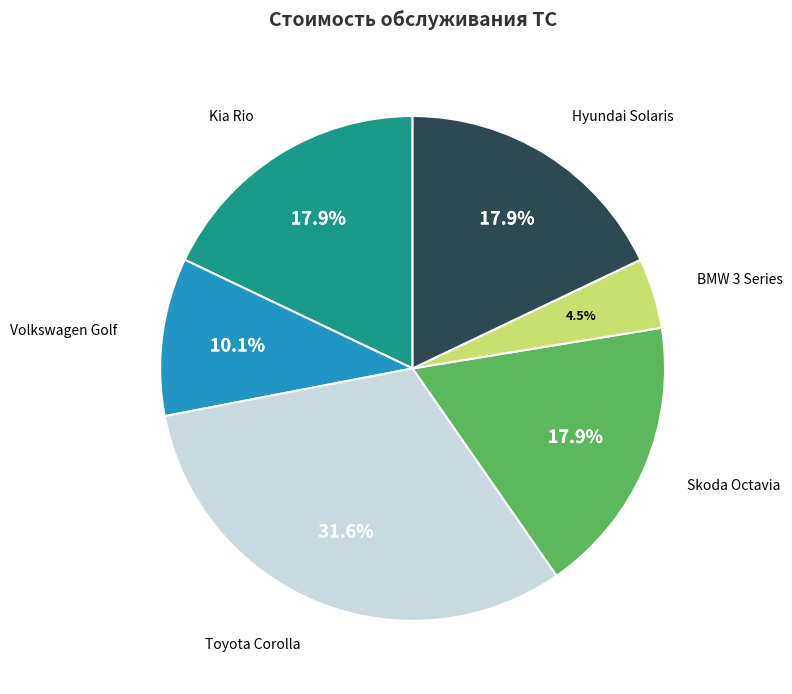

To the nearest percent, what is the difference between the BMW 3 Series and Hyundai Solaris slice percentages?

13%